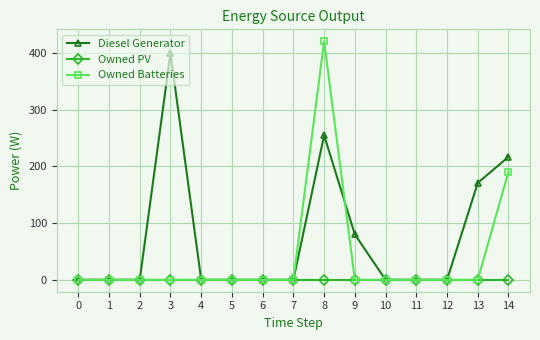

List the series in order of their peak value, lowest first.

Owned PV, Diesel Generator, Owned Batteries